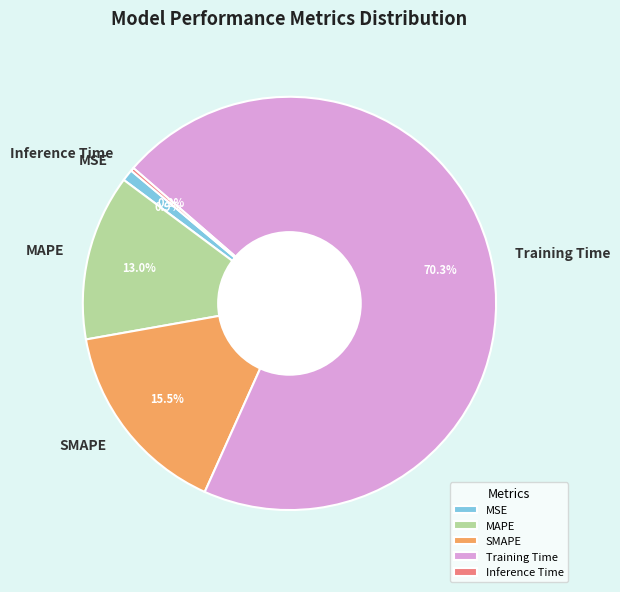

Is MAPE the majority of the pie?

No